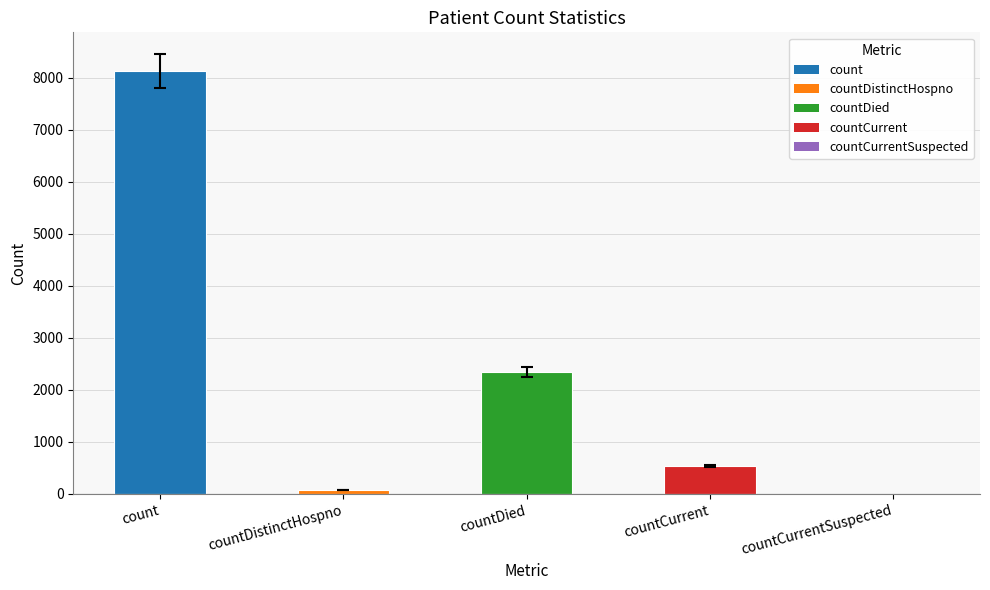

What is the greatest value displayed?

8126